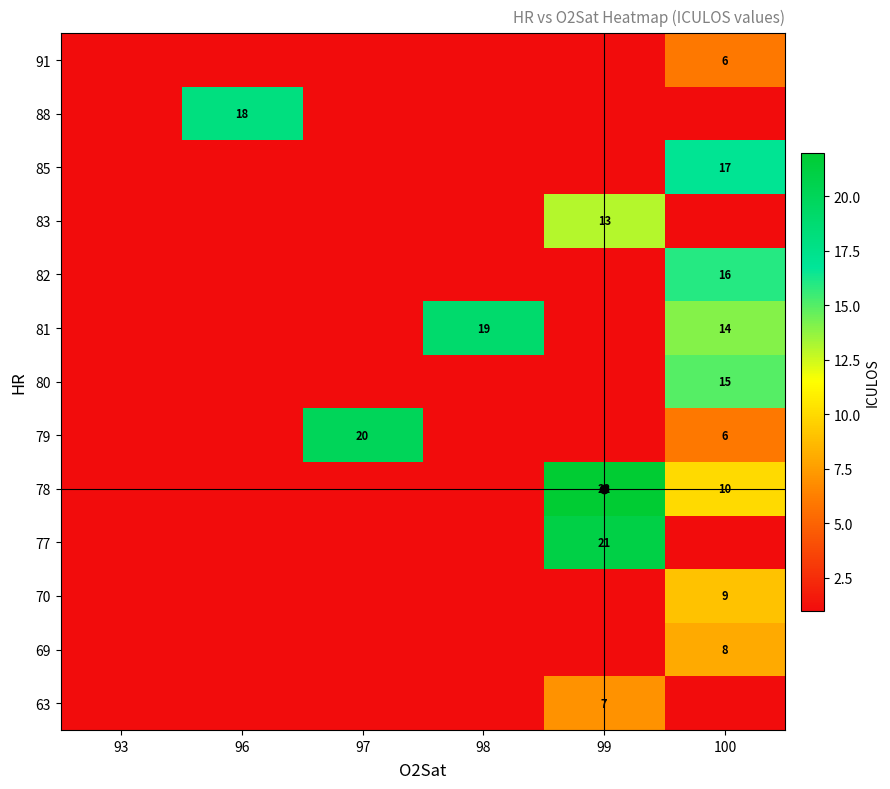

At which label does 82 reach its minimum?

93